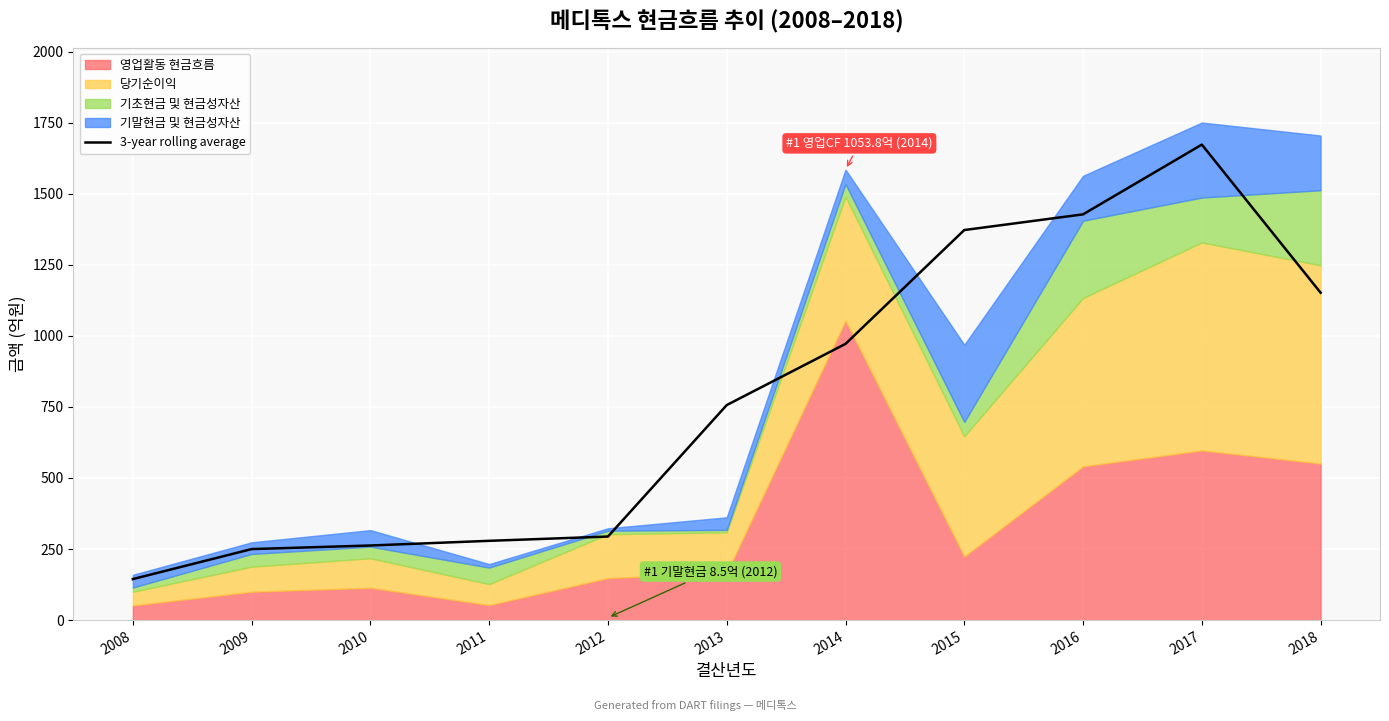

Reading left to right, list all the values displayed in this chart.

2008=144.3	2009=249.8	2010=262.4	2011=278.9	2012=293.9	2013=756.4	2014=971.7	2015=1372.2	2016=1427.4	2017=1672.7	2018=1151.7